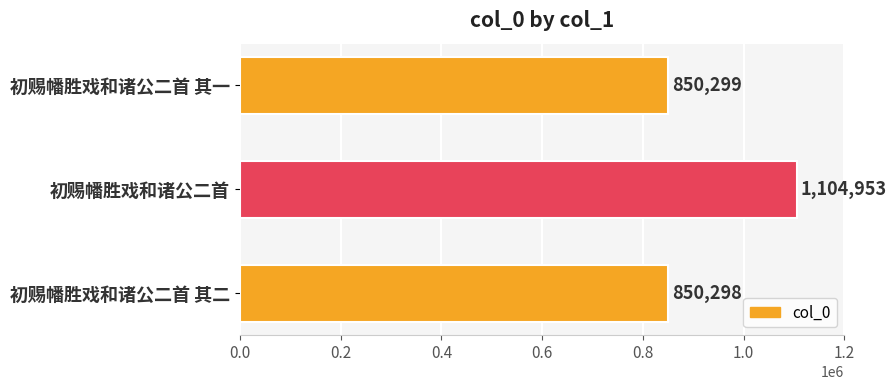

Count the number of data series in this chart.

1